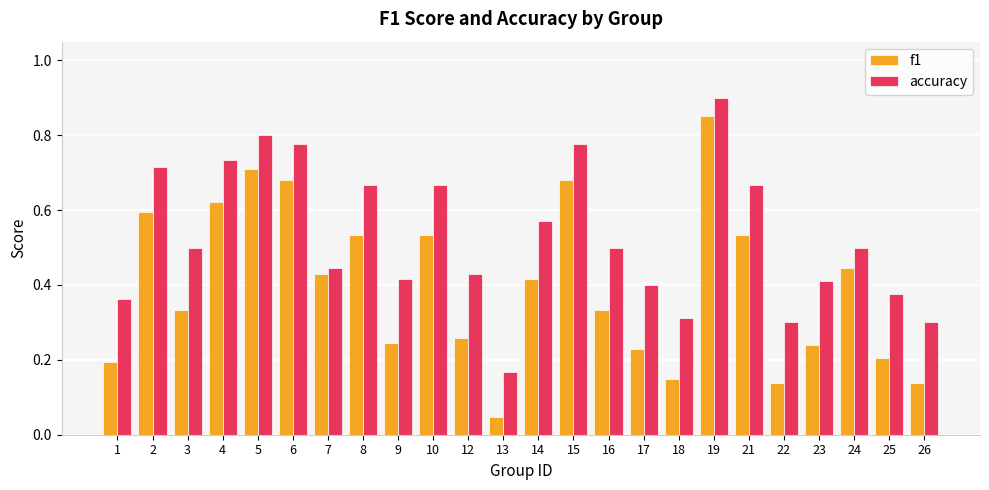

Which series has the widest spread of values?

f1